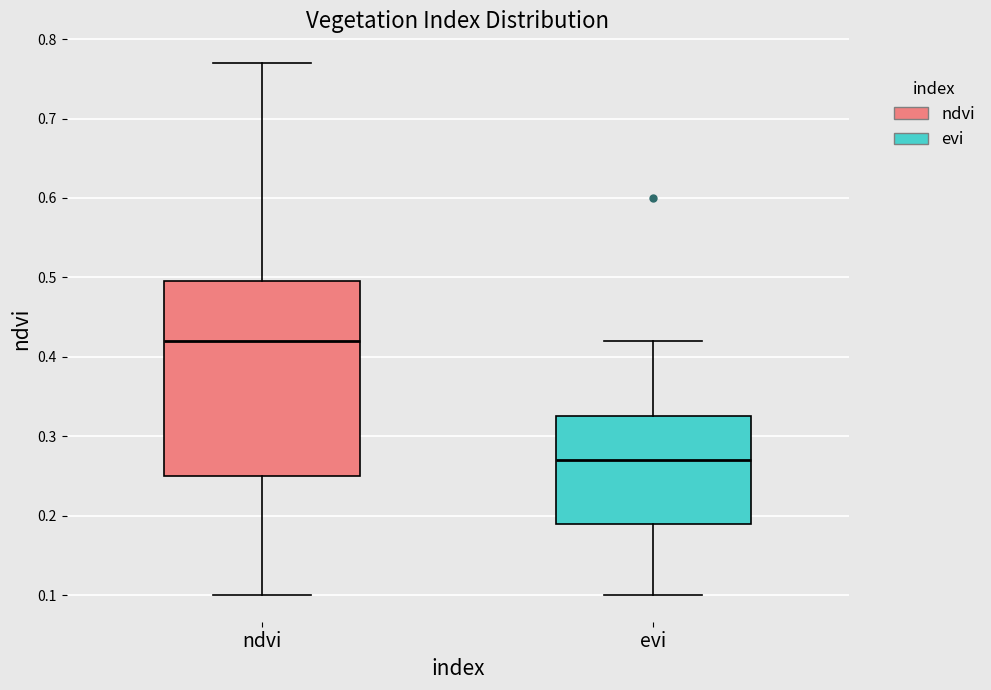

Reading left to right, read every box against the y-axis: the position of its median line, the range the box covers, and the ends of its whiskers. The values are not printed on the chart, so give them approximately, as read against the axis.

ndvi: median 0.42, box 0.25 to 0.50, whiskers 0.10 to 0.77
evi: median 0.27, box 0.19 to 0.33, whiskers 0.10 to 0.42